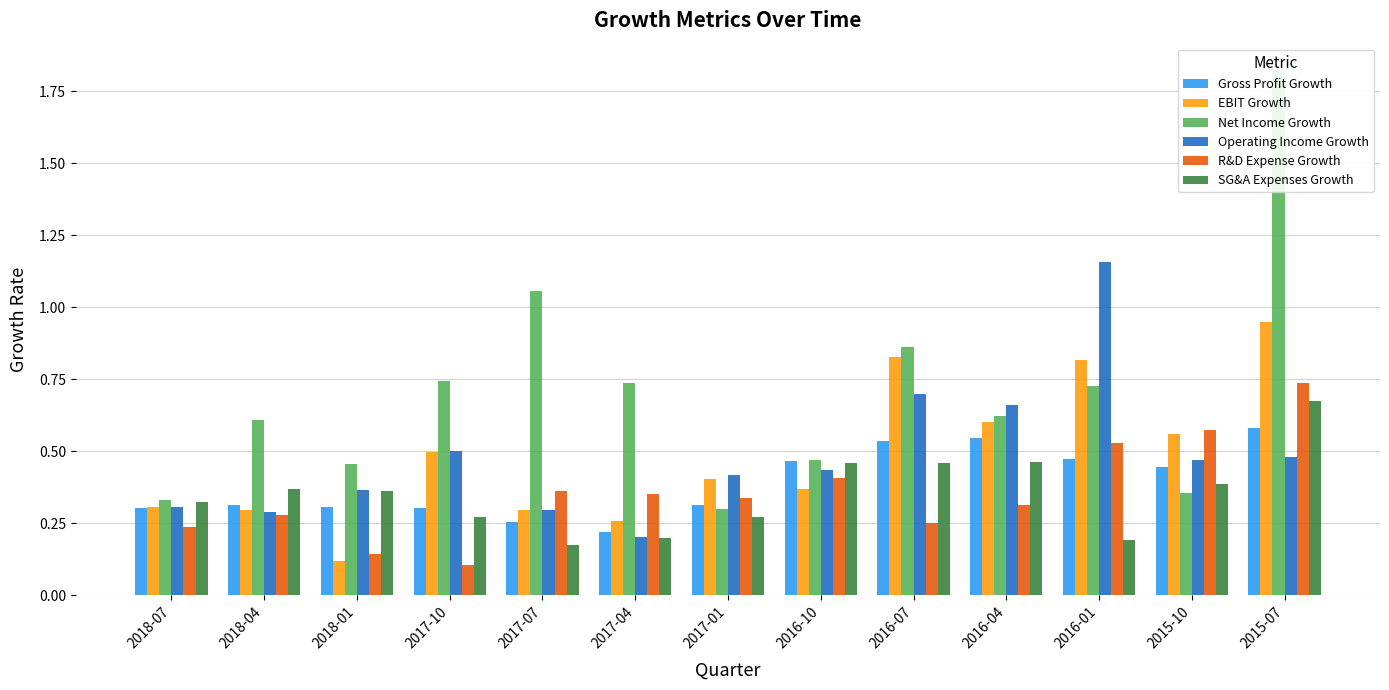

What are all the series names shown in the legend?

Gross Profit Growth, EBIT Growth, Net Income Growth, Operating Income Growth, R&D Expense Growth, SG&A Expenses Growth